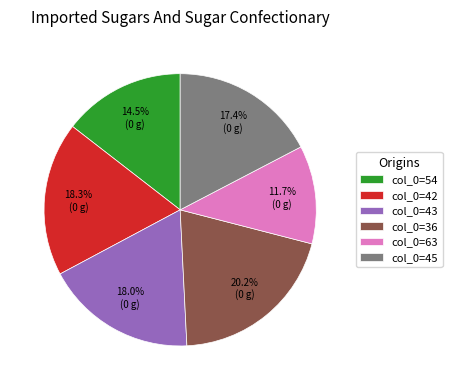

Does col_0=63 represent more than half of the total?

No